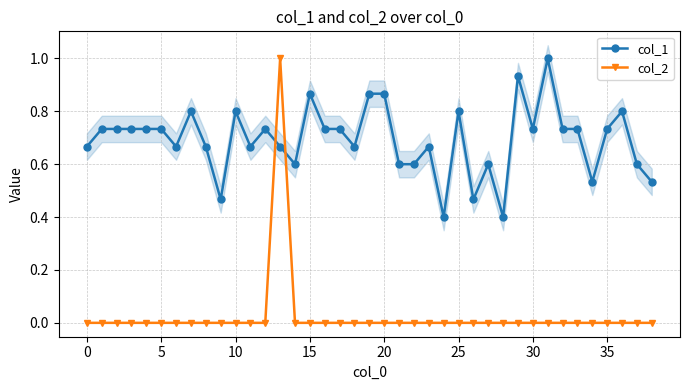

What is the lowest value of the col_1 series?

0.4